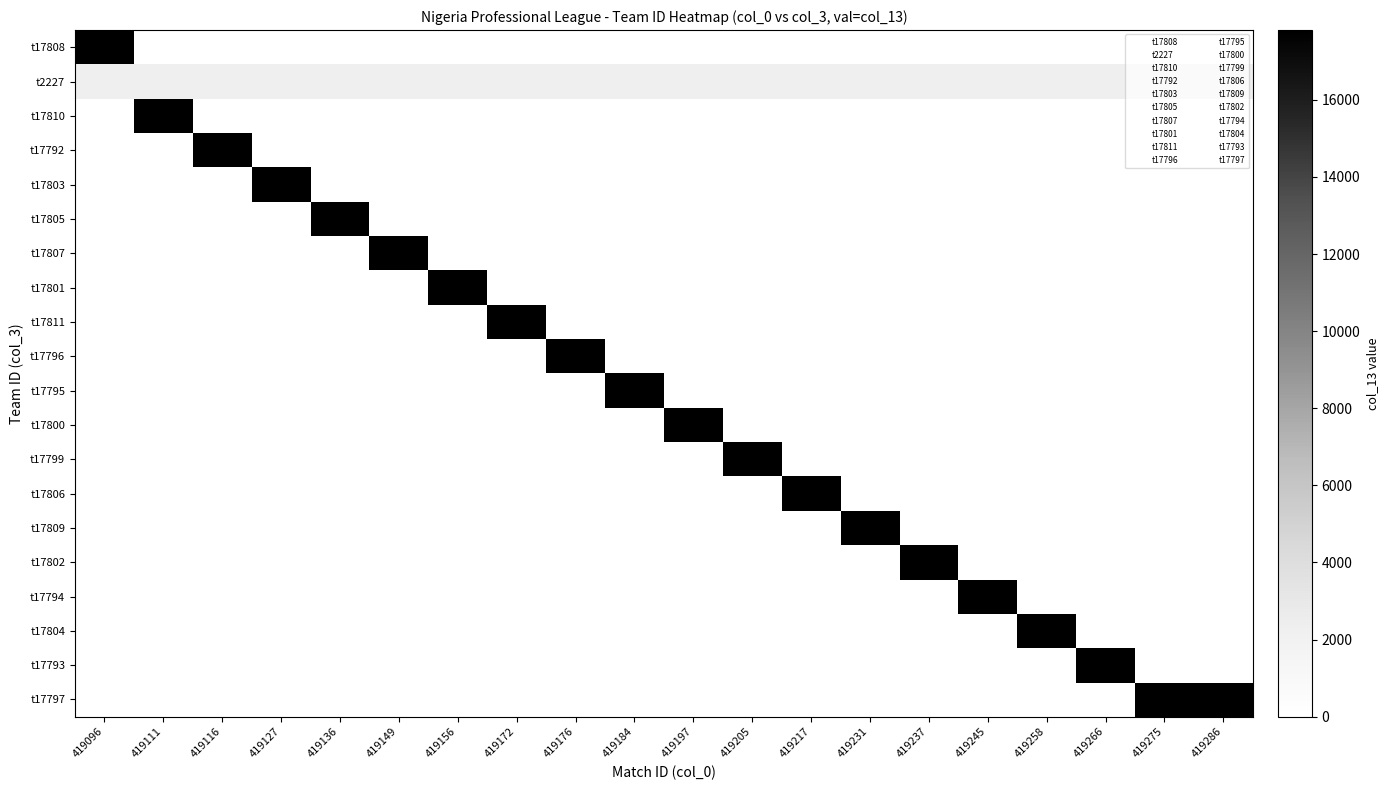

Reading left to right, extract all data points from this chart.

t17808: 419096=17808	419111=0	419116=0	419127=0	419136=0	419149=0	419156=0	419172=0	419176=0	419184=0	419197=0	419205=0	419217=0	419231=0	419237=0	419245=0	419258=0	419266=0	419275=0	419286=0
t2227: 419096=2227	419111=2227	419116=2227	419127=2227	419136=2227	419149=2227	419156=2227	419172=2227	419176=2227	419184=2227	419197=2227	419205=2227	419217=2227	419231=2227	419237=2227	419245=2227	419258=2227	419266=2227	419275=2227	419286=2227
t17810: 419096=0	419111=17810	419116=0	419127=0	419136=0	419149=0	419156=0	419172=0	419176=0	419184=0	419197=0	419205=0	419217=0	419231=0	419237=0	419245=0	419258=0	419266=0	419275=0	419286=0
t17792: 419096=0	419111=0	419116=17792	419127=0	419136=0	419149=0	419156=0	419172=0	419176=0	419184=0	419197=0	419205=0	419217=0	419231=0	419237=0	419245=0	419258=0	419266=0	419275=0	419286=0
t17803: 419096=0	419111=0	419116=0	419127=17803	419136=0	419149=0	419156=0	419172=0	419176=0	419184=0	419197=0	419205=0	419217=0	419231=0	419237=0	419245=0	419258=0	419266=0	419275=0	419286=0
t17805: 419096=0	419111=0	419116=0	419127=0	419136=17805	419149=0	419156=0	419172=0	419176=0	419184=0	419197=0	419205=0	419217=0	419231=0	419237=0	419245=0	419258=0	419266=0	419275=0	419286=0
t17807: 419096=0	419111=0	419116=0	419127=0	419136=0	419149=17807	419156=0	419172=0	419176=0	419184=0	419197=0	419205=0	419217=0	419231=0	419237=0	419245=0	419258=0	419266=0	419275=0	419286=0
t17801: 419096=0	419111=0	419116=0	419127=0	419136=0	419149=0	419156=17801	419172=0	419176=0	419184=0	419197=0	419205=0	419217=0	419231=0	419237=0	419245=0	419258=0	419266=0	419275=0	419286=0
t17811: 419096=0	419111=0	419116=0	419127=0	419136=0	419149=0	419156=0	419172=17811	419176=0	419184=0	419197=0	419205=0	419217=0	419231=0	419237=0	419245=0	419258=0	419266=0	419275=0	419286=0
t17796: 419096=0	419111=0	419116=0	419127=0	419136=0	419149=0	419156=0	419172=0	419176=17796	419184=0	419197=0	419205=0	419217=0	419231=0	419237=0	419245=0	419258=0	419266=0	419275=0	419286=0
t17795: 419096=0	419111=0	419116=0	419127=0	419136=0	419149=0	419156=0	419172=0	419176=0	419184=17795	419197=0	419205=0	419217=0	419231=0	419237=0	419245=0	419258=0	419266=0	419275=0	419286=0
t17800: 419096=0	419111=0	419116=0	419127=0	419136=0	419149=0	419156=0	419172=0	419176=0	419184=0	419197=17800	419205=0	419217=0	419231=0	419237=0	419245=0	419258=0	419266=0	419275=0	419286=0
t17799: 419096=0	419111=0	419116=0	419127=0	419136=0	419149=0	419156=0	419172=0	419176=0	419184=0	419197=0	419205=17799	419217=0	419231=0	419237=0	419245=0	419258=0	419266=0	419275=0	419286=0
t17806: 419096=0	419111=0	419116=0	419127=0	419136=0	419149=0	419156=0	419172=0	419176=0	419184=0	419197=0	419205=0	419217=17806	419231=0	419237=0	419245=0	419258=0	419266=0	419275=0	419286=0
t17809: 419096=0	419111=0	419116=0	419127=0	419136=0	419149=0	419156=0	419172=0	419176=0	419184=0	419197=0	419205=0	419217=0	419231=17809	419237=0	419245=0	419258=0	419266=0	419275=0	419286=0
t17802: 419096=0	419111=0	419116=0	419127=0	419136=0	419149=0	419156=0	419172=0	419176=0	419184=0	419197=0	419205=0	419217=0	419231=0	419237=17802	419245=0	419258=0	419266=0	419275=0	419286=0
t17794: 419096=0	419111=0	419116=0	419127=0	419136=0	419149=0	419156=0	419172=0	419176=0	419184=0	419197=0	419205=0	419217=0	419231=0	419237=0	419245=17794	419258=0	419266=0	419275=0	419286=0
t17804: 419096=0	419111=0	419116=0	419127=0	419136=0	419149=0	419156=0	419172=0	419176=0	419184=0	419197=0	419205=0	419217=0	419231=0	419237=0	419245=0	419258=17804	419266=0	419275=0	419286=0
t17793: 419096=0	419111=0	419116=0	419127=0	419136=0	419149=0	419156=0	419172=0	419176=0	419184=0	419197=0	419205=0	419217=0	419231=0	419237=0	419245=0	419258=0	419266=17793	419275=0	419286=0
t17797: 419096=0	419111=0	419116=0	419127=0	419136=0	419149=0	419156=0	419172=0	419176=0	419184=0	419197=0	419205=0	419217=0	419231=0	419237=0	419245=0	419258=0	419266=0	419275=17797	419286=17797